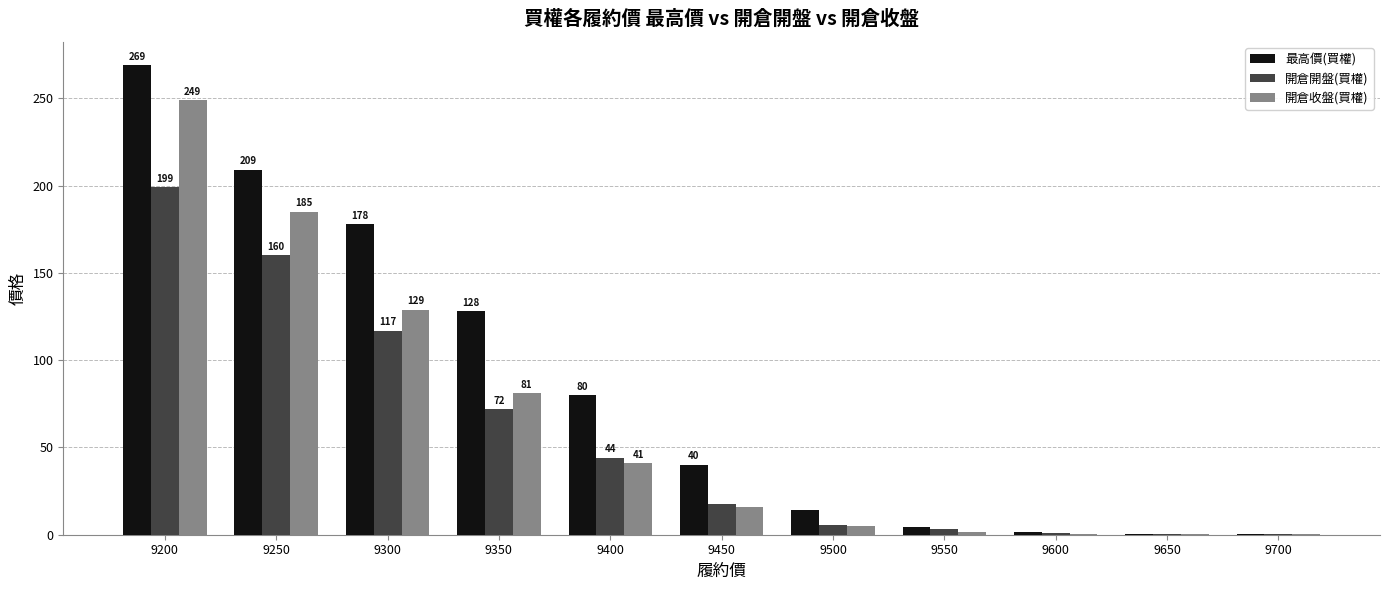

Which series has the largest total across all categories?

最高價(買權)